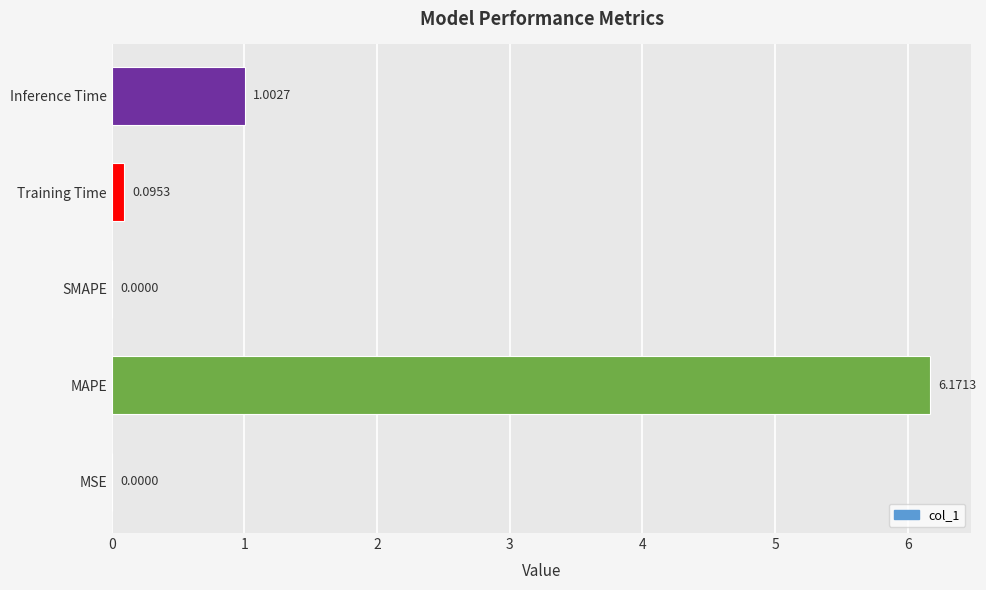

What is the change in value from MAPE to SMAPE?

-6.2